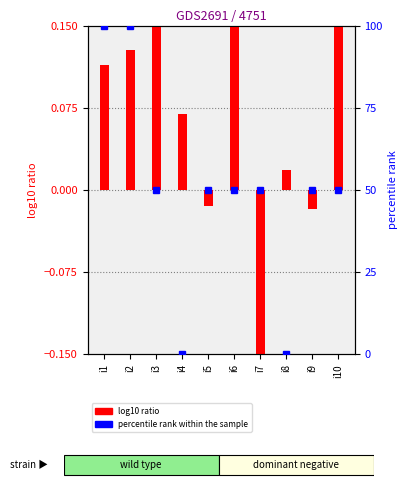

What is the total value across all series at i2?

100.1